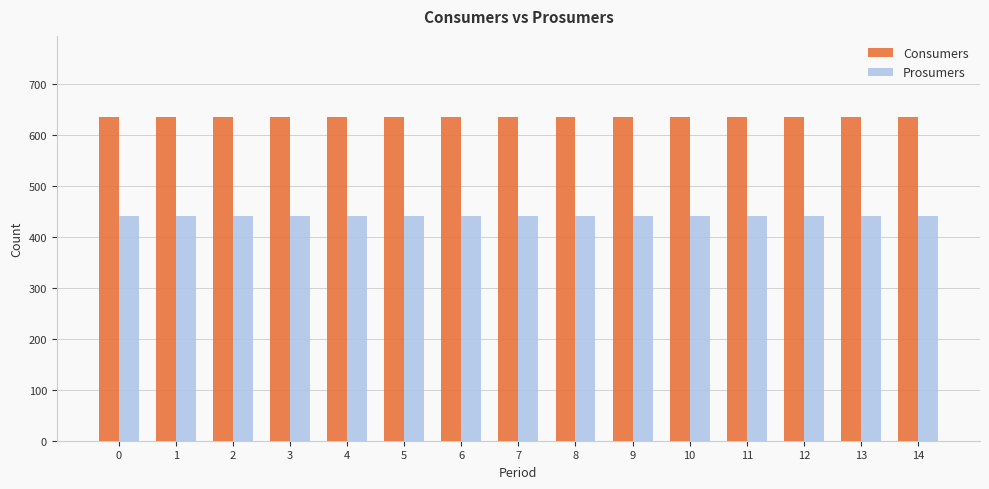

List the series in order of their overall mean, highest first.

Consumers, Prosumers